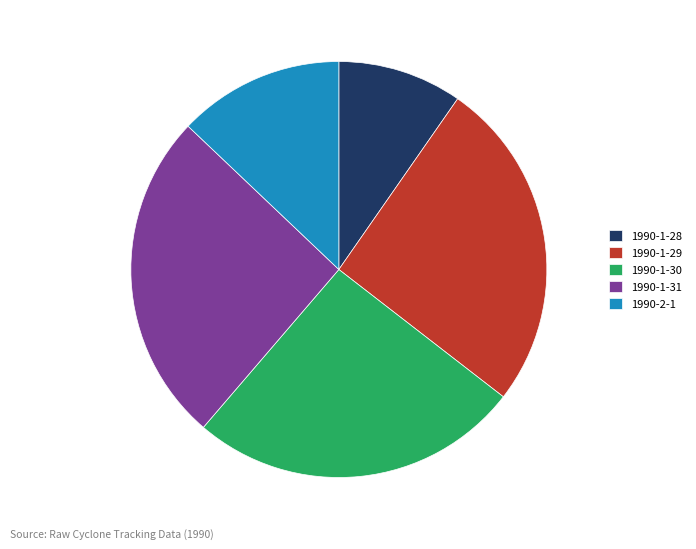

Which has a higher value, 1990-2-1 or 1990-1-29?

1990-1-29